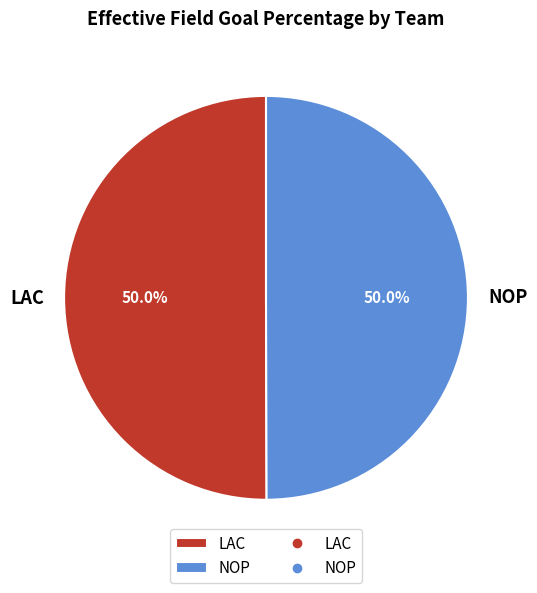

What percentage do LAC and NOP together represent?

100.0%